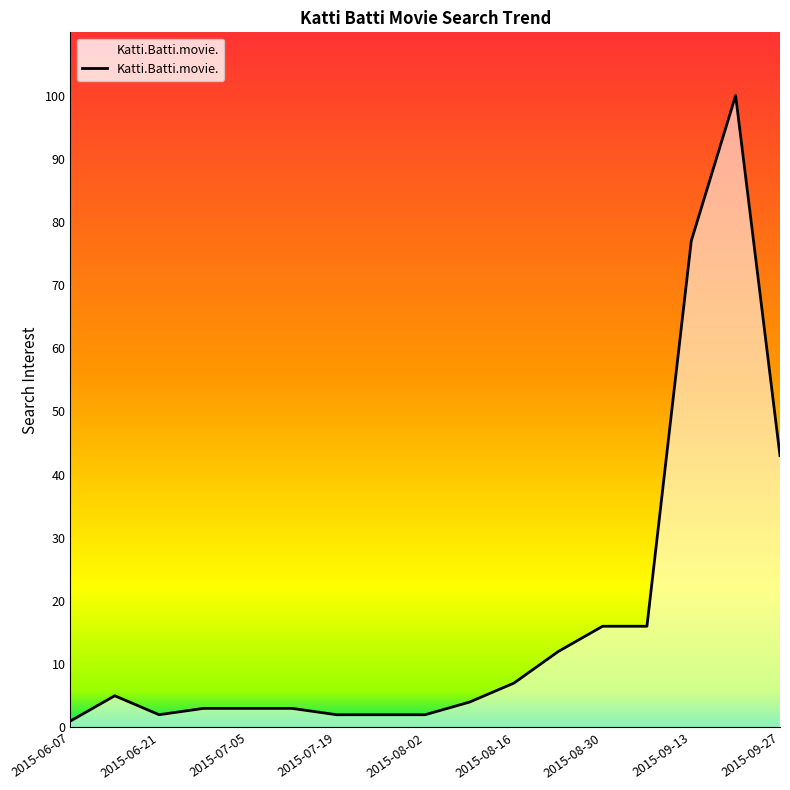

How many lines are shown in the chart?

1